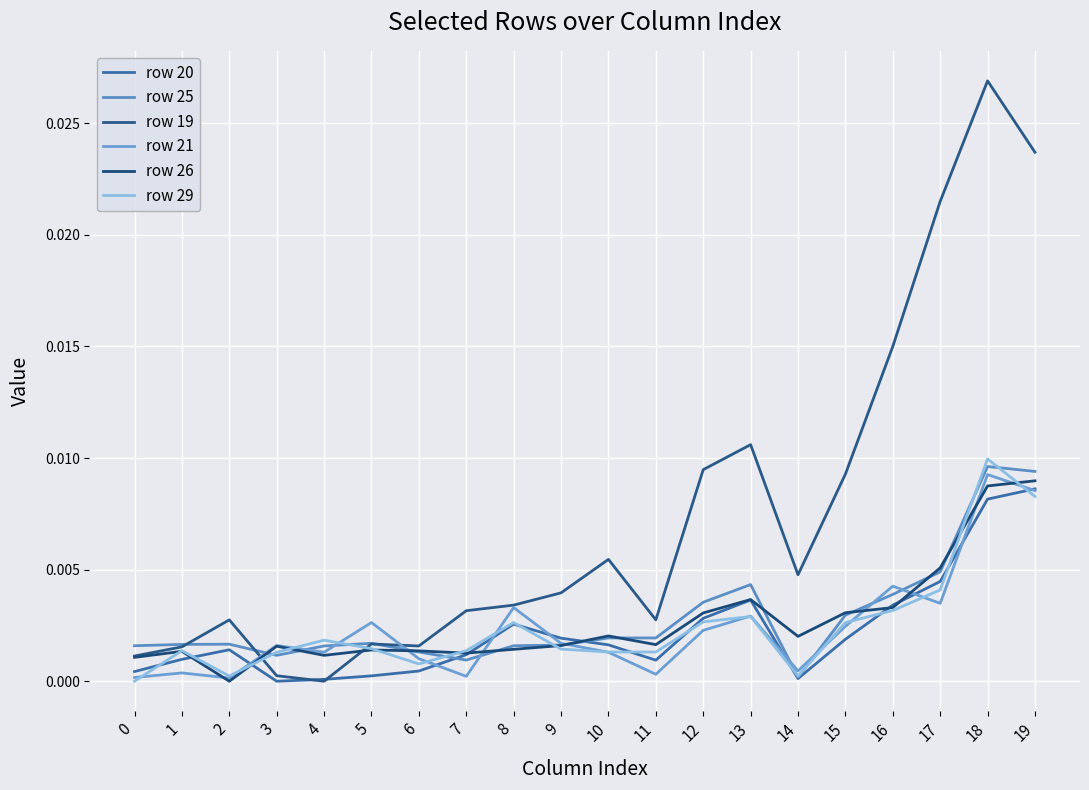

Rank the series by their maximum value, from highest to lowest.

row 19, row 29, row 25, row 21, row 26, row 20